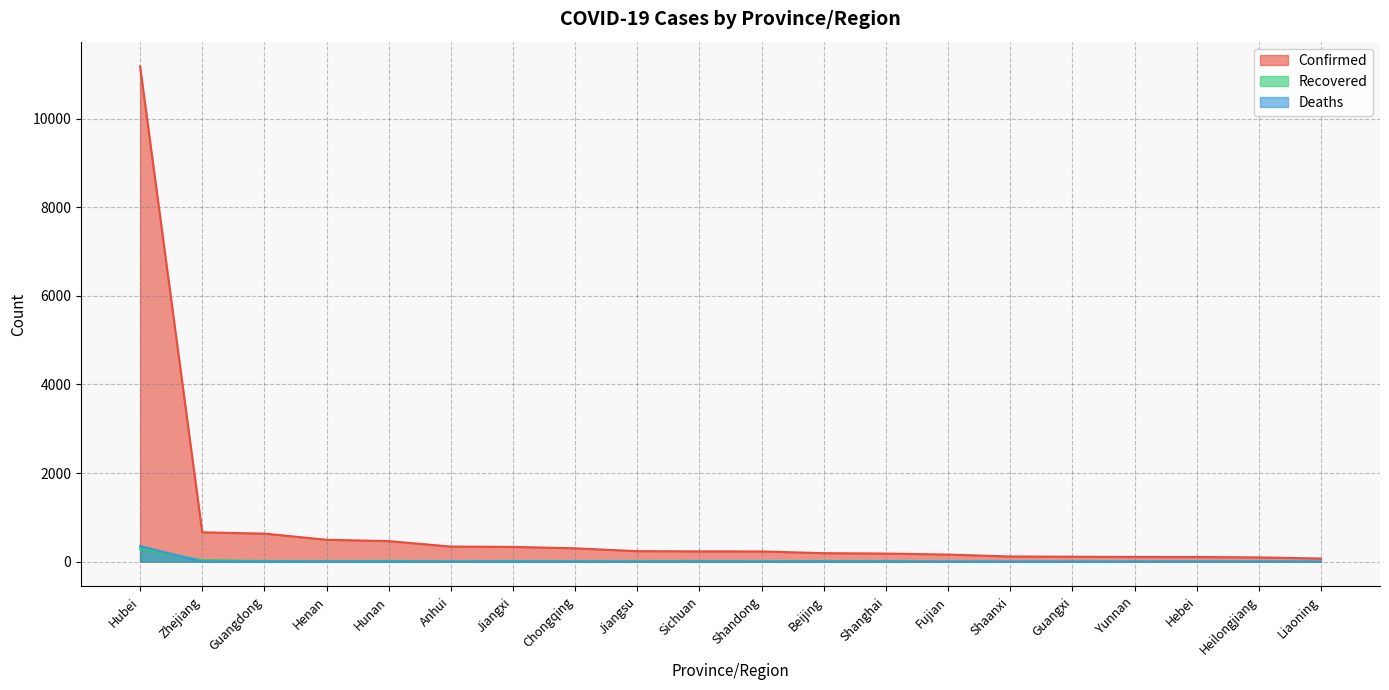

Between Guangdong and Hebei, which series saw the biggest shift?

Confirmed